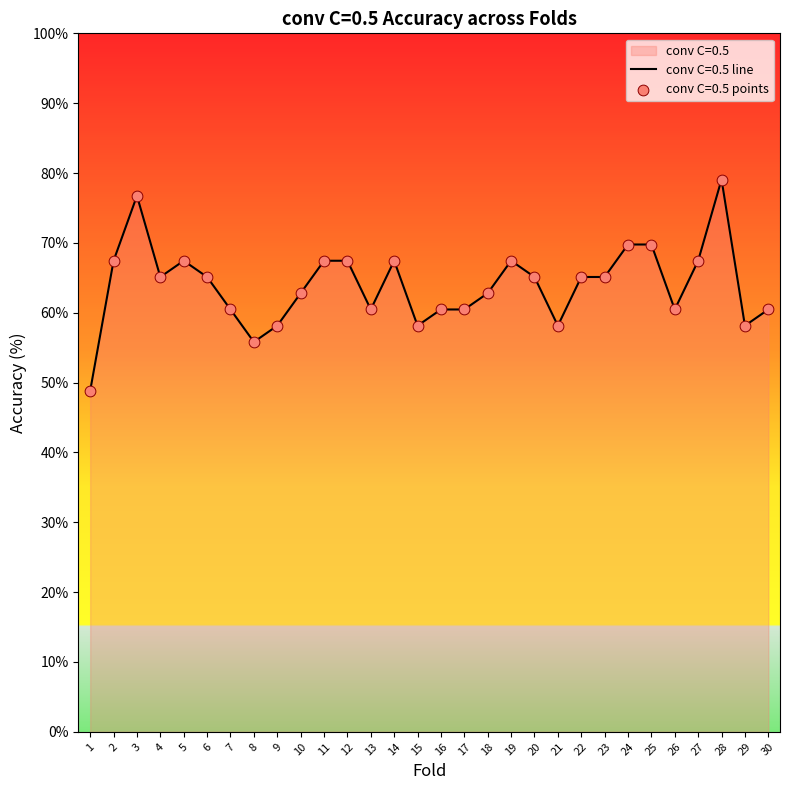

Between 10 and 28, which is larger?

28